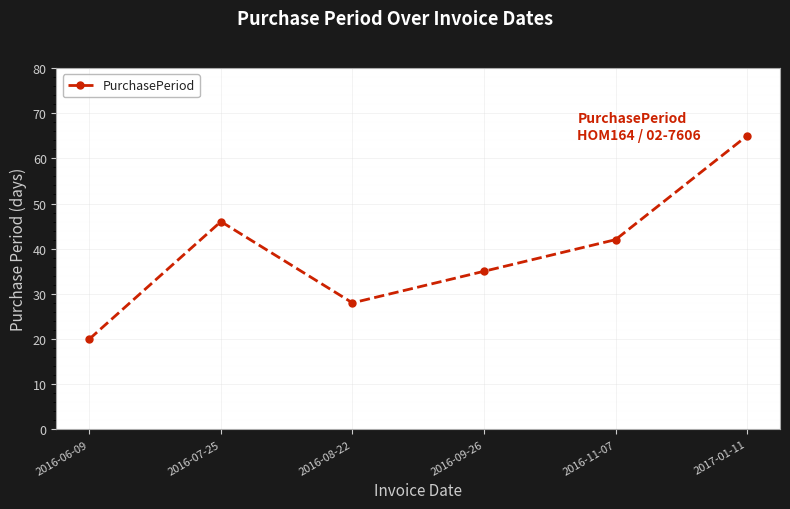

The chart shows a value of 9 at 2016-06-09. True or false?

False